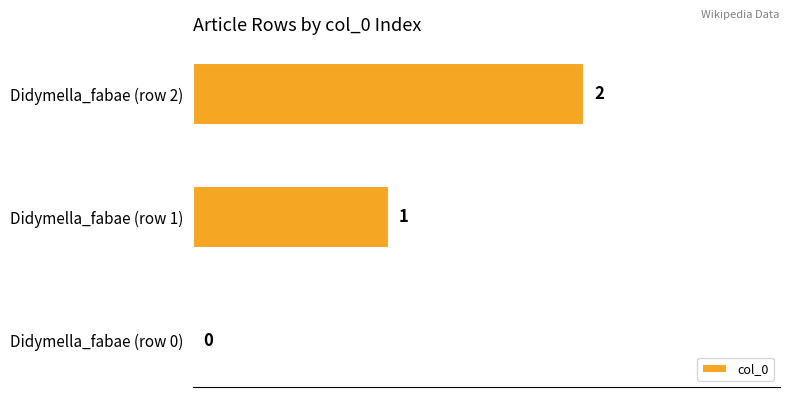

At which label is the value closest to 1?

Didymella_fabae (row 1)